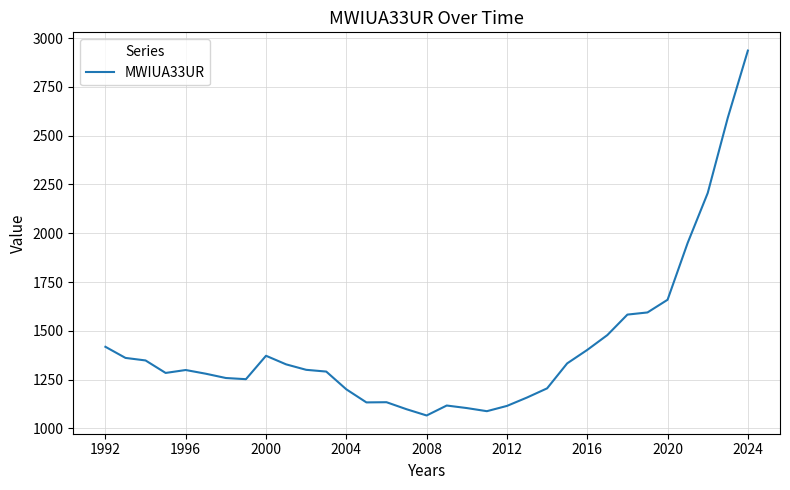

What is the maximum value shown in the chart?

2936